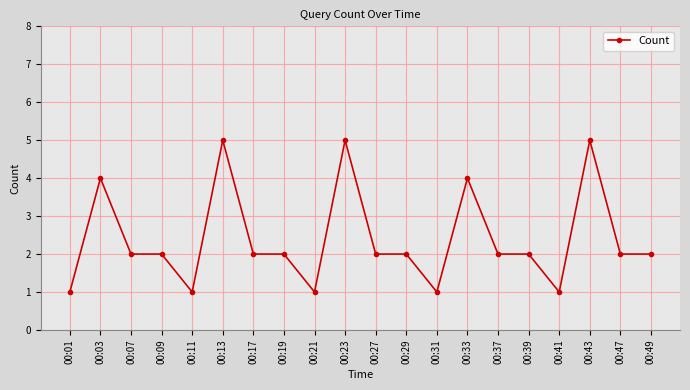

Between 00:41 and 00:43, which is larger?

00:43